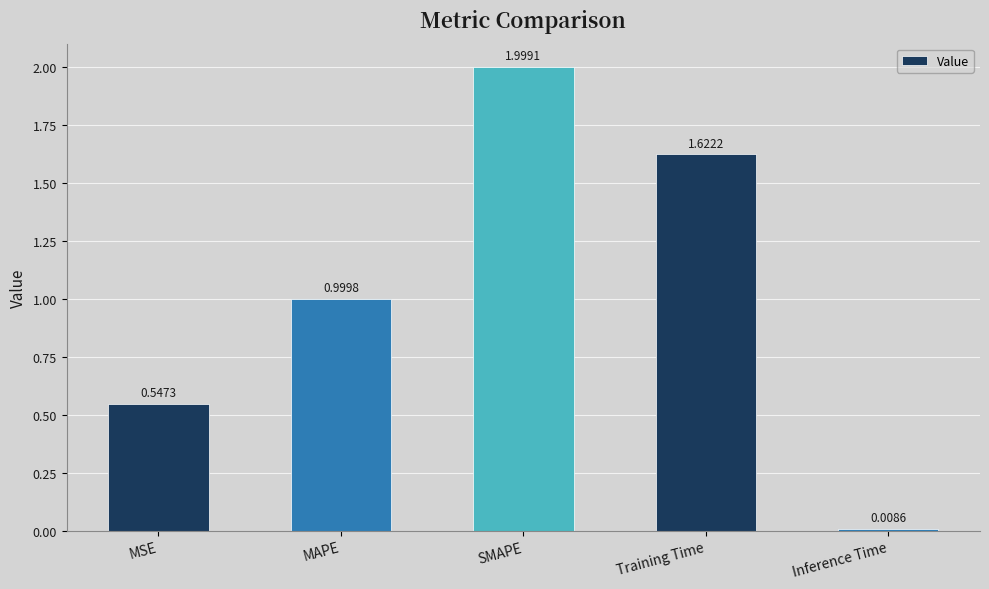

What is the difference between the maximum and minimum values?

2.0